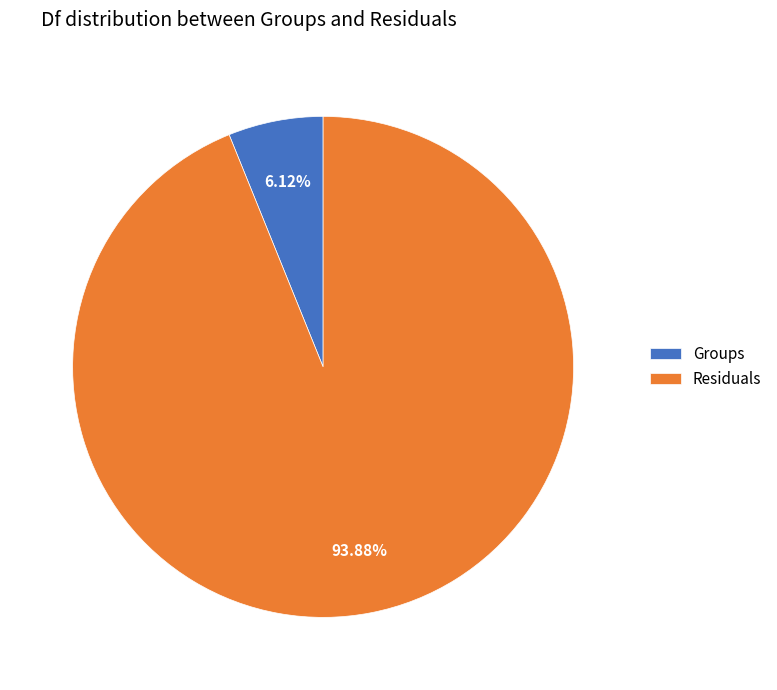

Which category has the smallest portion of the pie?

Groups